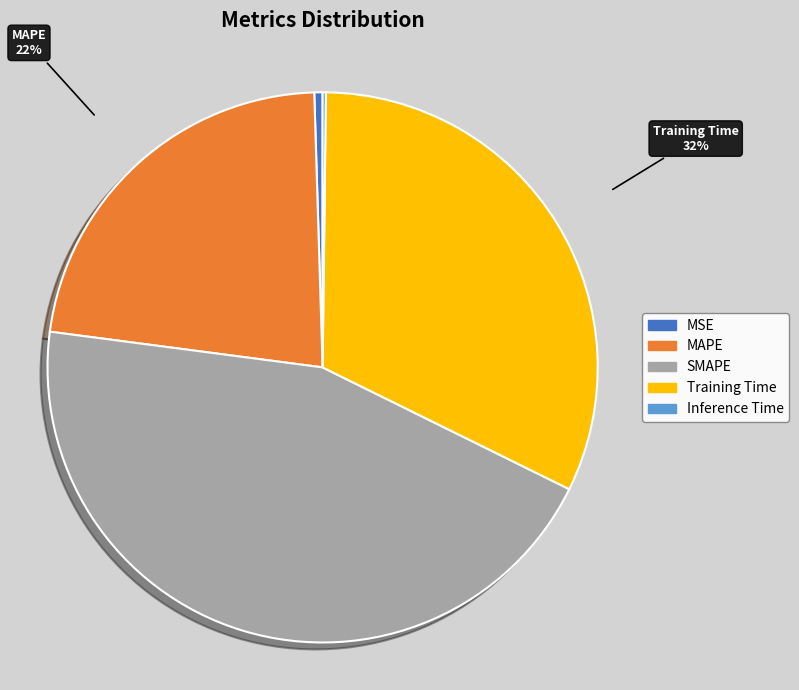

What is the largest slice in the pie chart?

SMAPE